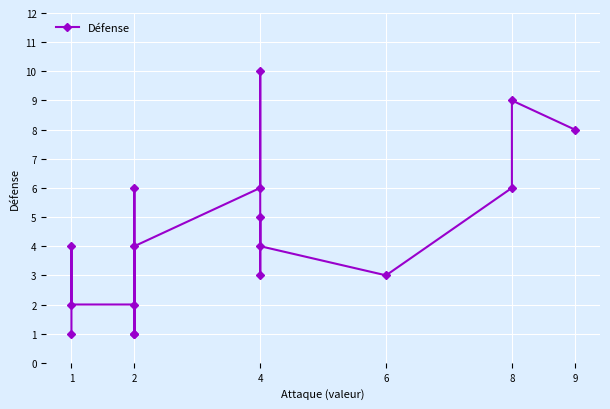

Where is the data nearest to the value 5?

4